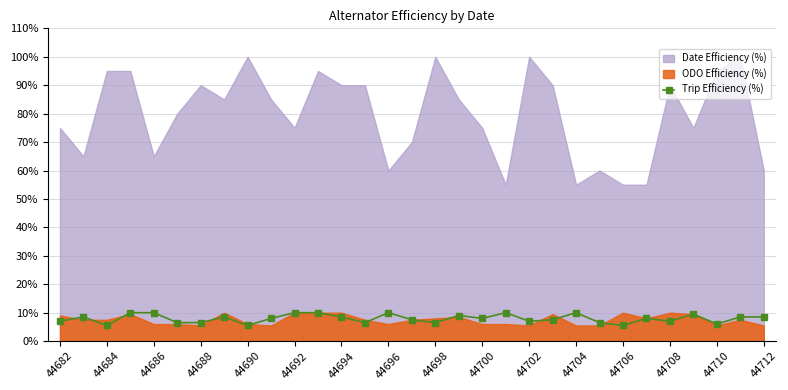

The Trip Efficiency (%) series shows 2.8 at 44700. True or false?

False